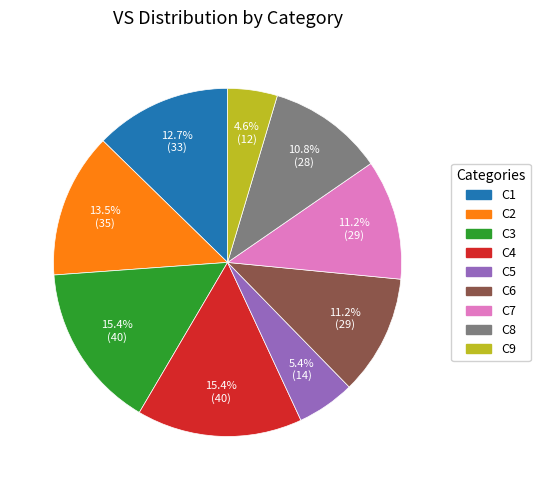

Is C7 the majority of the pie?

No